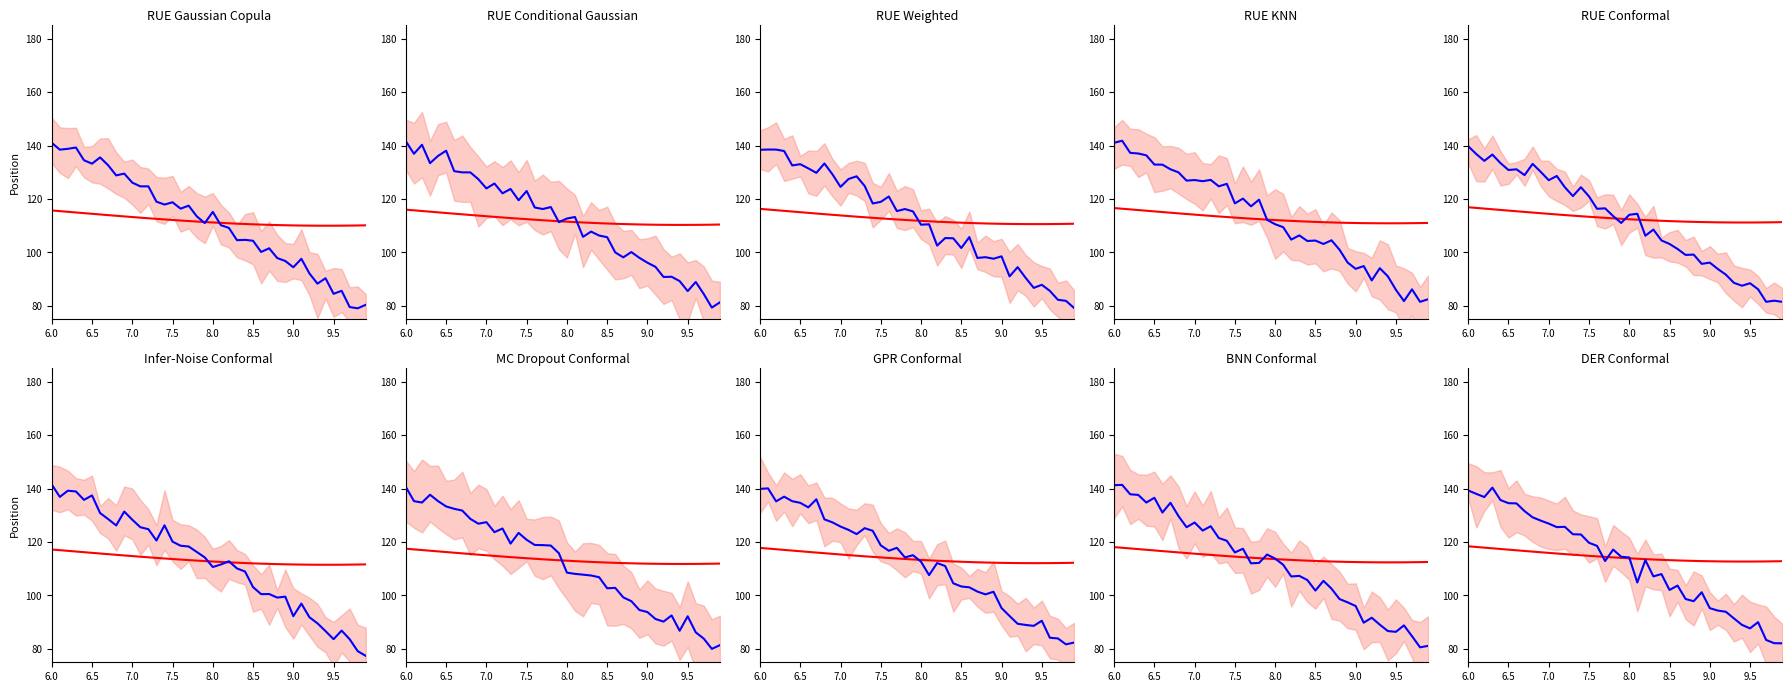

Is this an area chart (filled region under the line)?

No